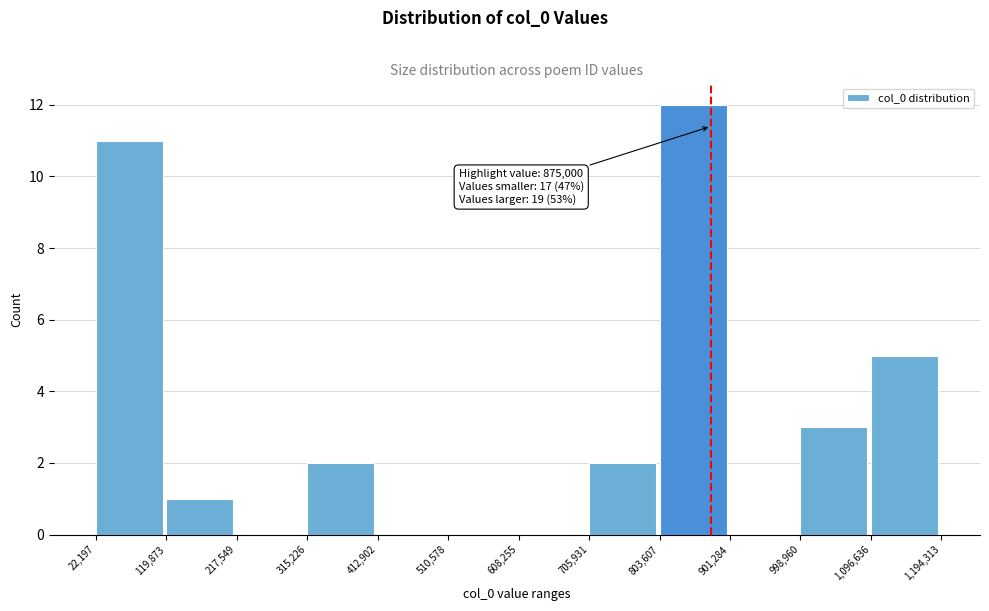

Which range on the x-axis has the tallest bar?

803,607 to 901,284